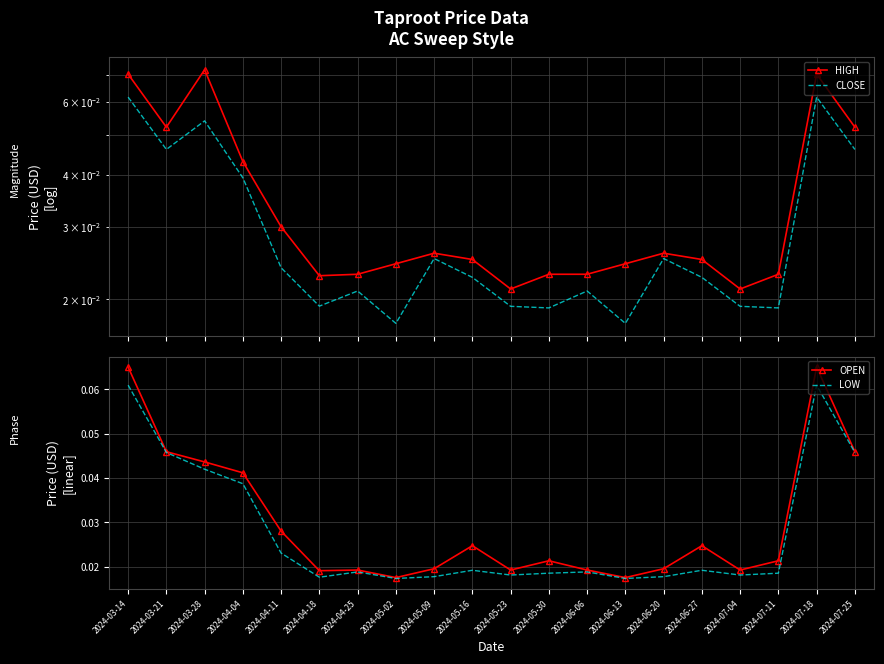

Reading left to right, list all the values displayed in this chart.

HIGH: 0.1	0.1	0.1	0.0	0.0	0.0	0.0	0.0	0.0	0.0	0.0	0.0	0.0	0.0	0.0	0.0	0.0	0.0	0.1	0.1
CLOSE: 0.1	0.0	0.1	0.0	0.0	0.0	0.0	0.0	0.0	0.0	0.0	0.0	0.0	0.0	0.0	0.0	0.0	0.0	0.1	0.0
OPEN: 0.1	0.0	0.0	0.0	0.0	0.0	0.0	0.0	0.0	0.0	0.0	0.0	0.0	0.0	0.0	0.0	0.0	0.0	0.1	0.0
LOW: 0.1	0.0	0.0	0.0	0.0	0.0	0.0	0.0	0.0	0.0	0.0	0.0	0.0	0.0	0.0	0.0	0.0	0.0	0.1	0.0